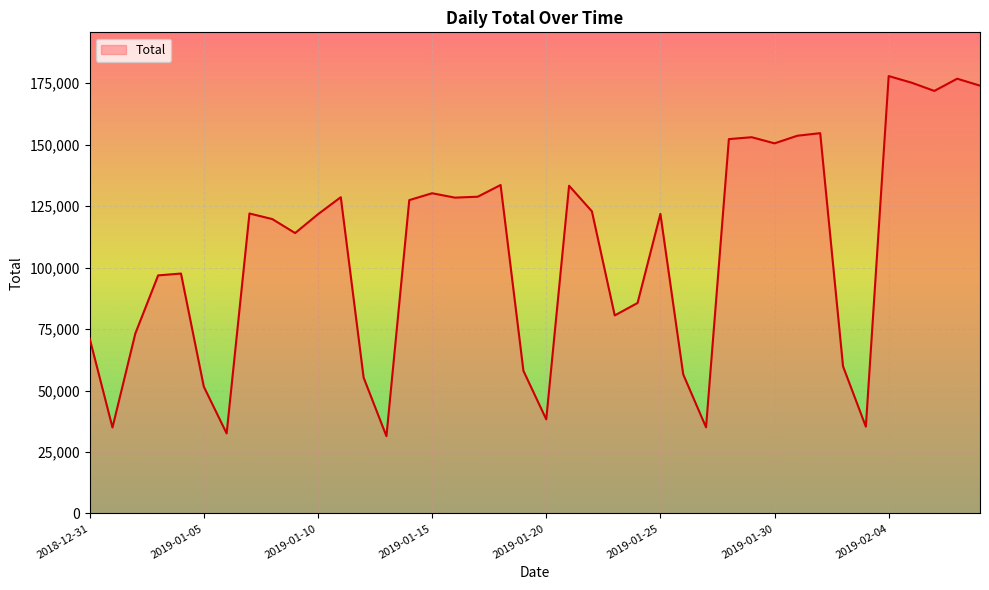

What is the greatest value displayed?

177890